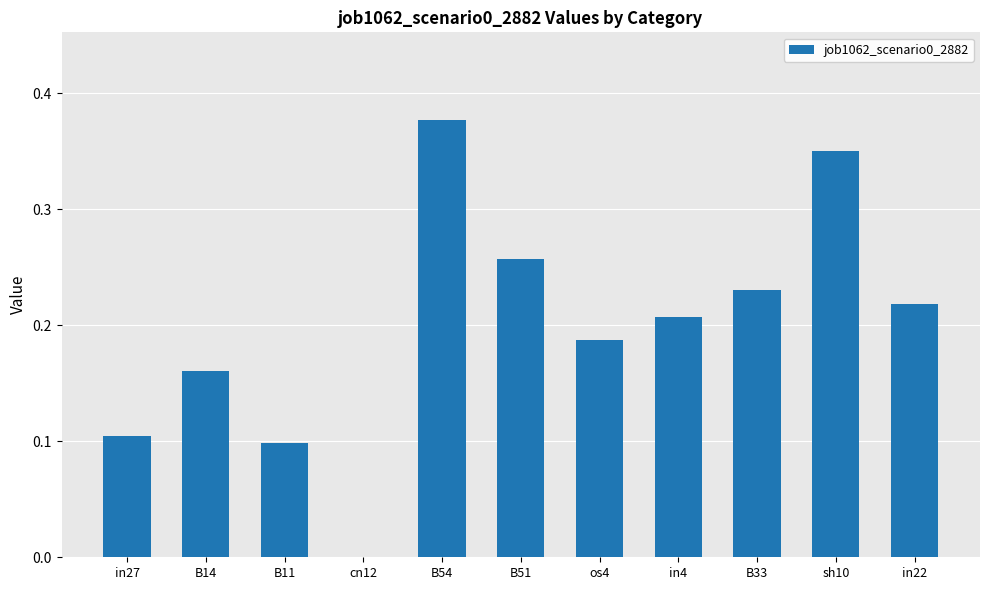

Is it true that the value at sh10 is 0.6?

False